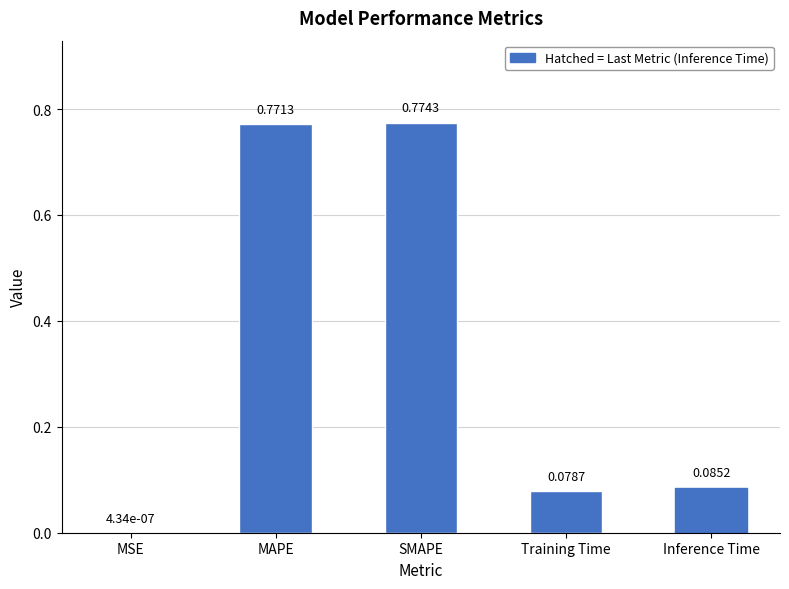

Rank the categories by value from lowest to highest.

MSE, Training Time, Inference Time, MAPE, SMAPE